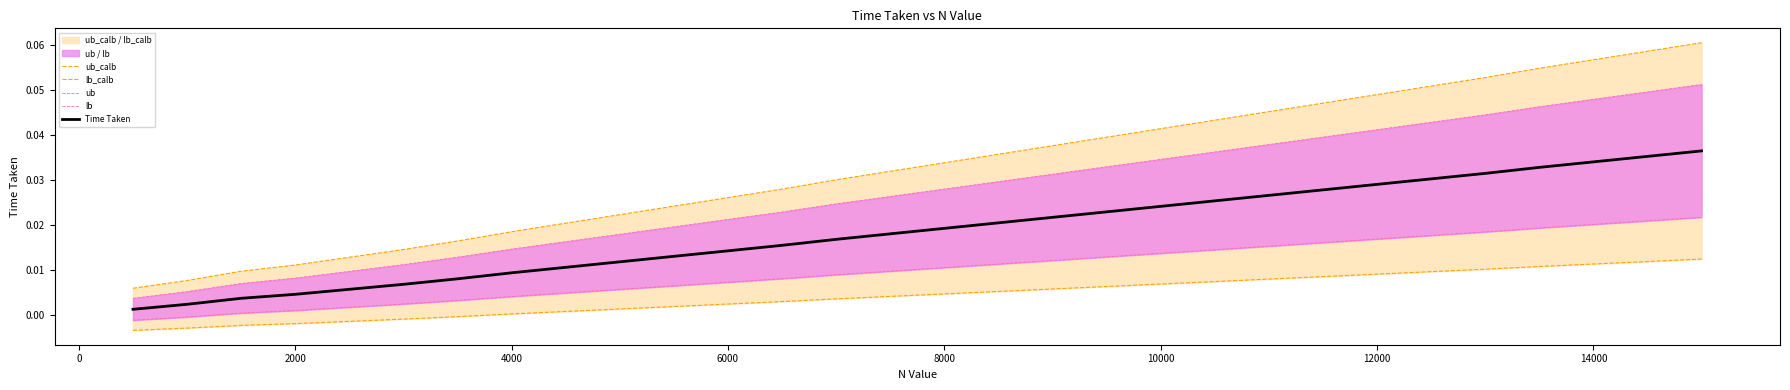

List the series in order of their overall mean, highest first.

ub_calb, ub, Time Taken, lb, lb_calb